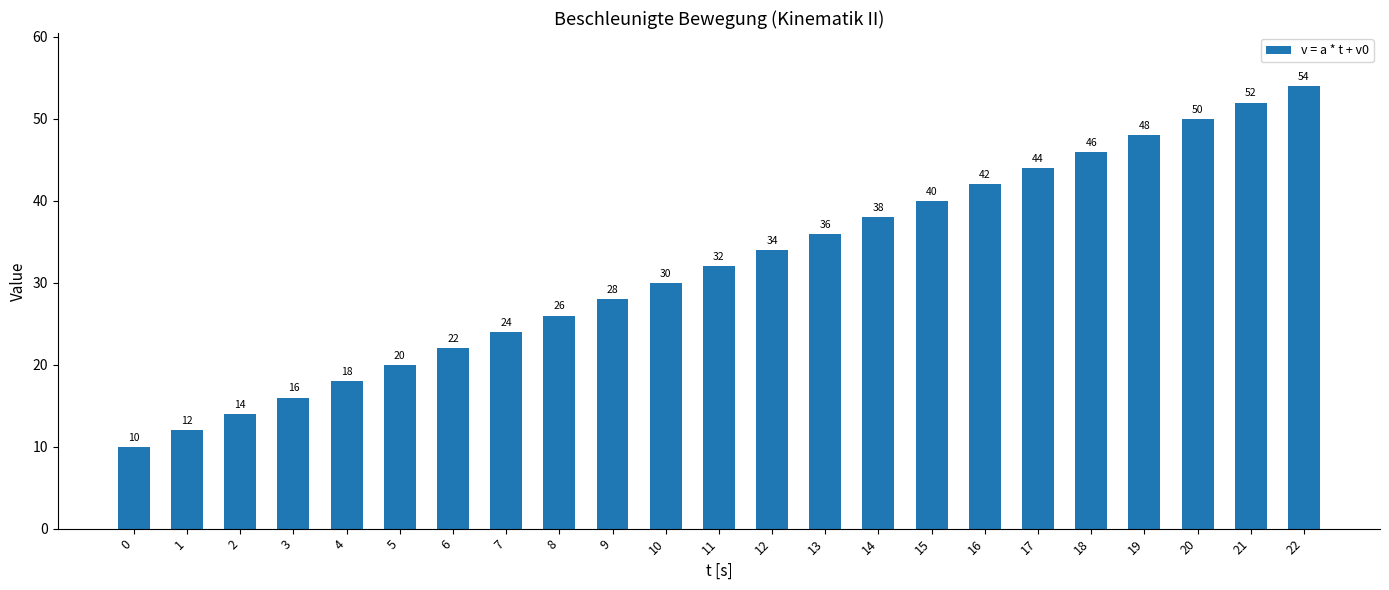

Are the bars horizontal?

No